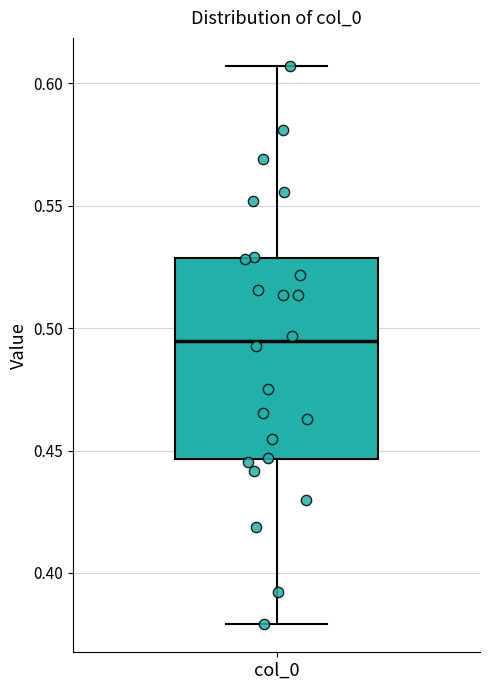

Transcribe this box plot: give where the median line is, the range the box spans, and where the two whiskers end, as read against the y-axis. The values are not printed on the chart, so give them approximately, as read against the axis.

median 0.495, box 0.445 to 0.530, whiskers 0.380 to 0.605